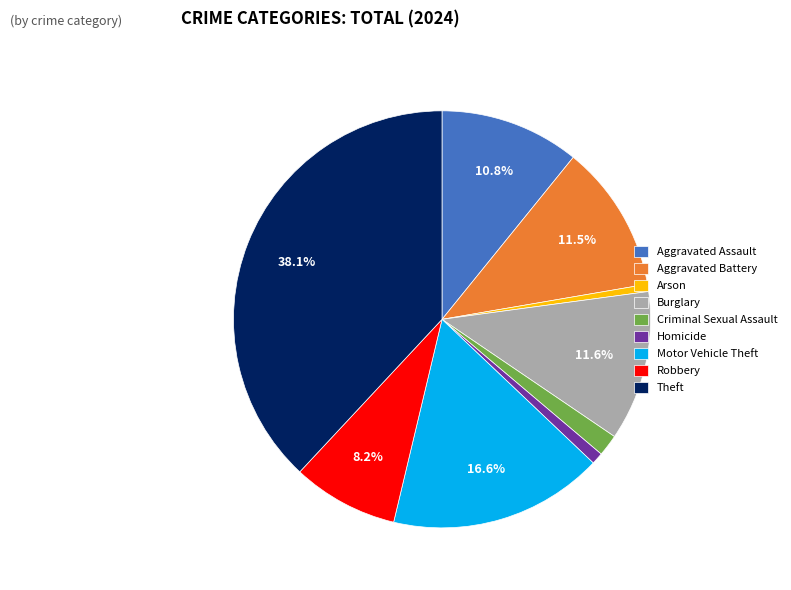

To the nearest percent, what is the difference between the Robbery and Theft slice percentages?

30%